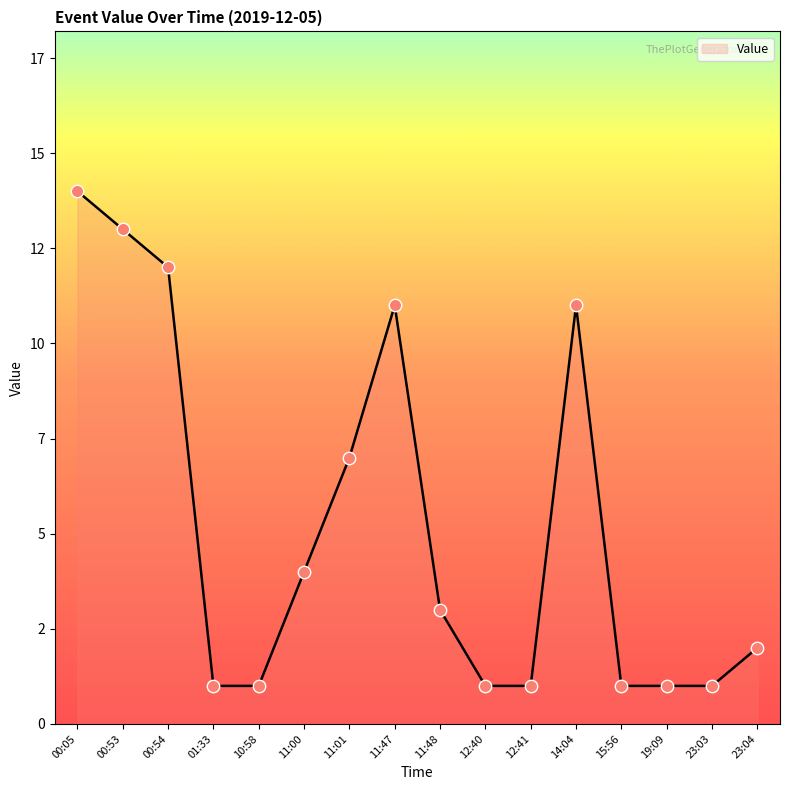

Between 00:53 and 23:04, which is larger?

00:53